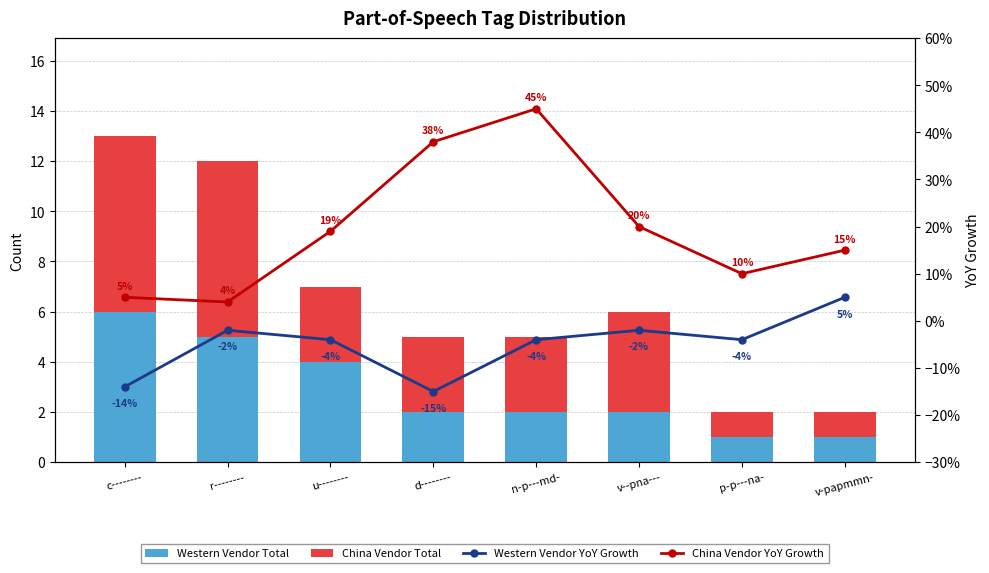

Reading left to right, what are all the values shown in this chart?

Western Vendor Total: 6	5	4	2	2	2	1	1
China Vendor Total: 7	7	3	3	3	4	1	1
Western Vendor YoY Growth: -14	-2	-4	-15	-4	-2	-4	5
China Vendor YoY Growth: 5	4	19	38	45	20	10	15